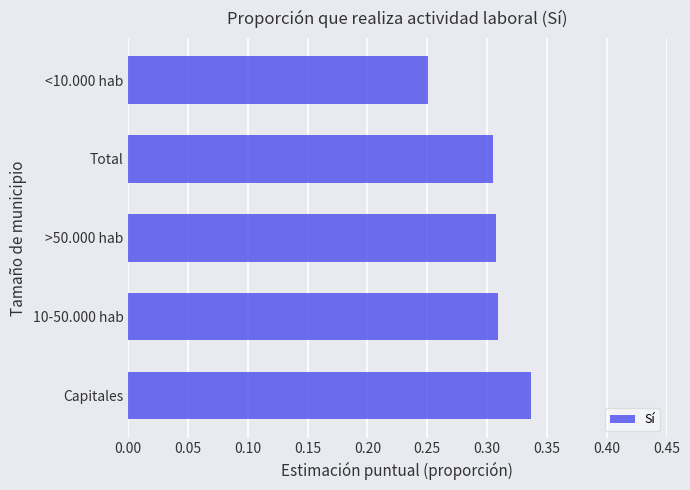

Which label corresponds to the smallest value in the chart?

<10.000 hab